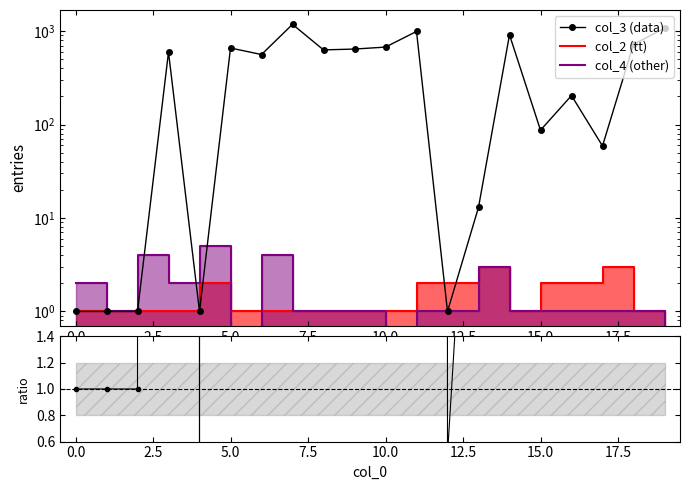

Which category has the lowest value in the col_4 series?

5.0